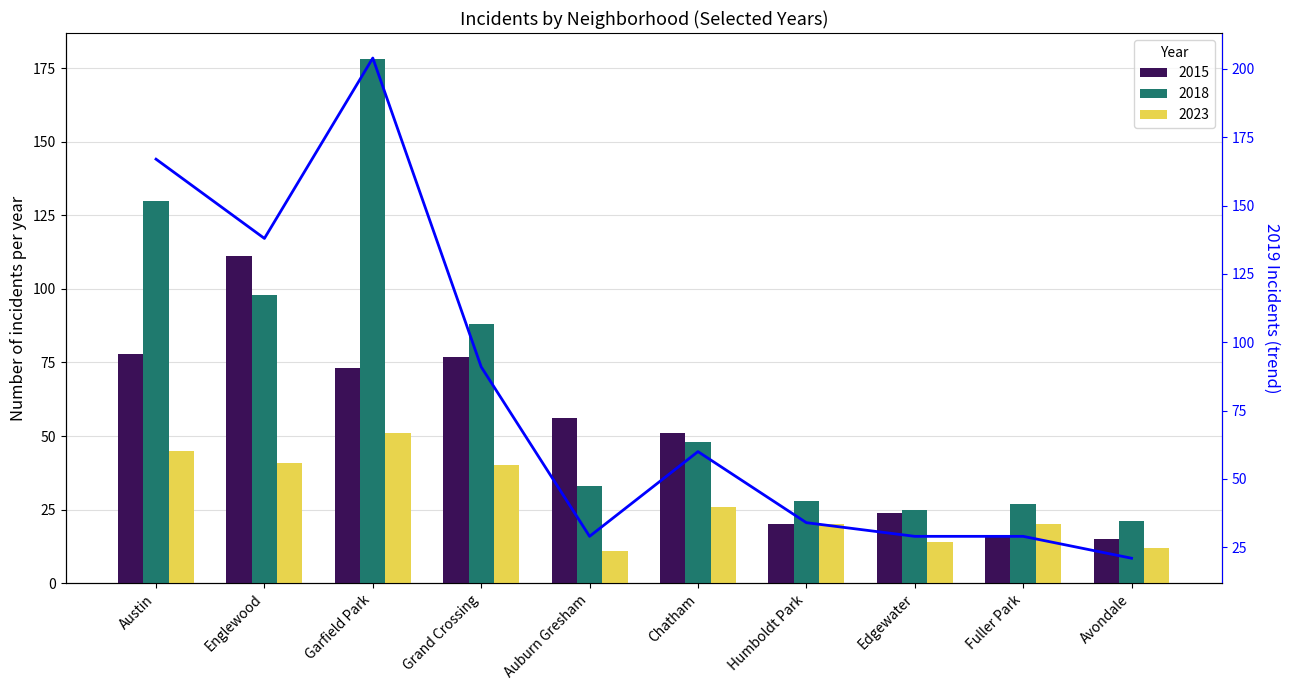

Which series has the widest spread of values?

2018